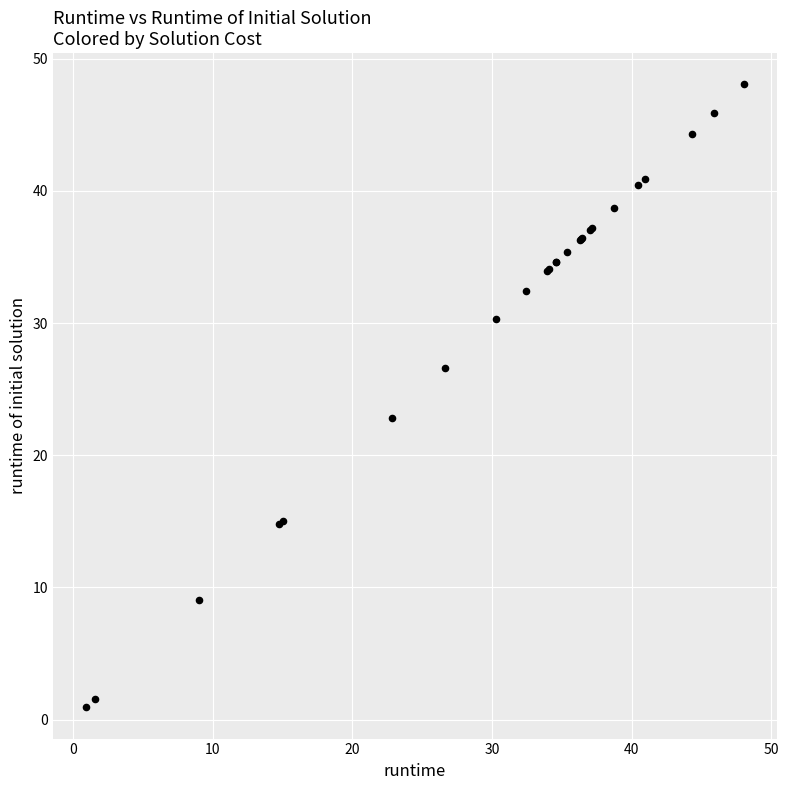

What Y value in the scatter plot is closest to 24?

22.8